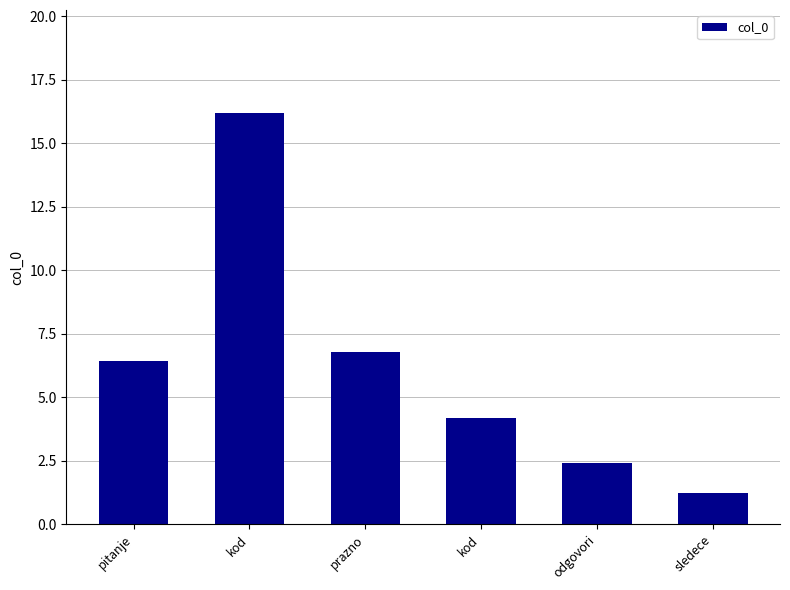

Is it true that the value at kod is 1.8?

False